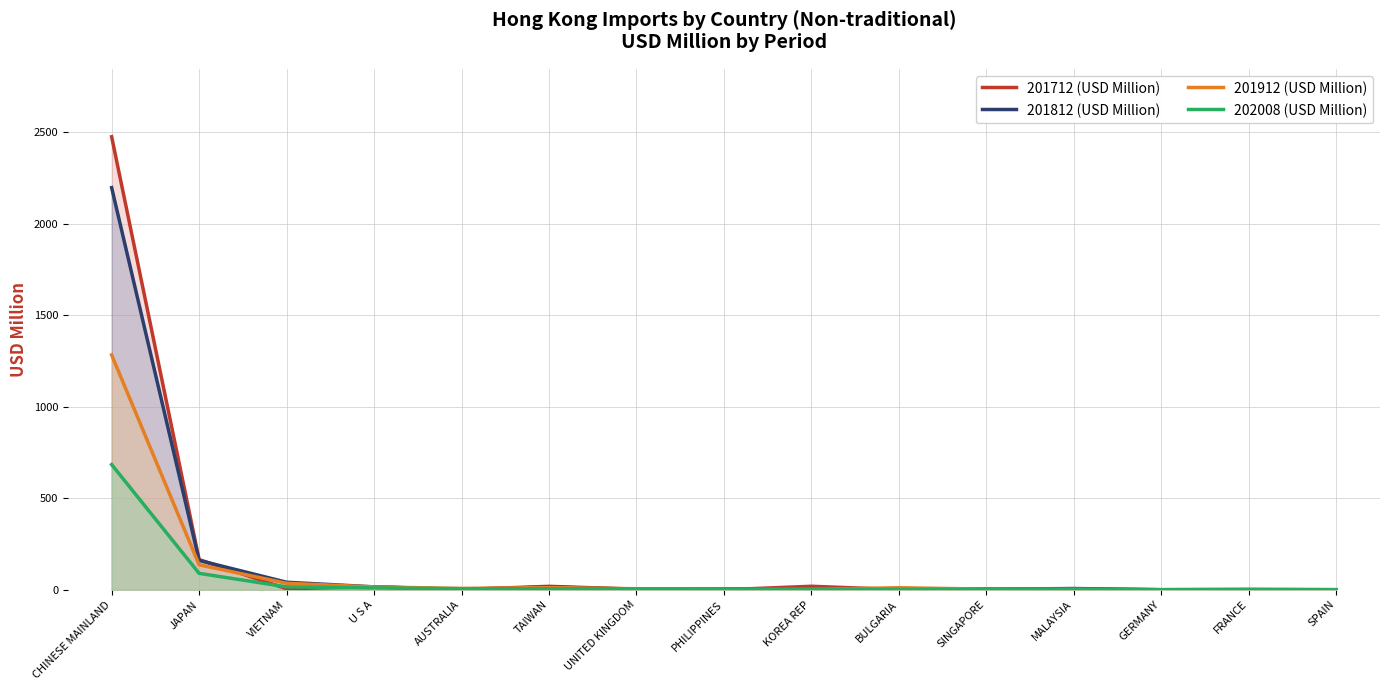

Which category has the highest value across all series?

CHINESE MAINLAND